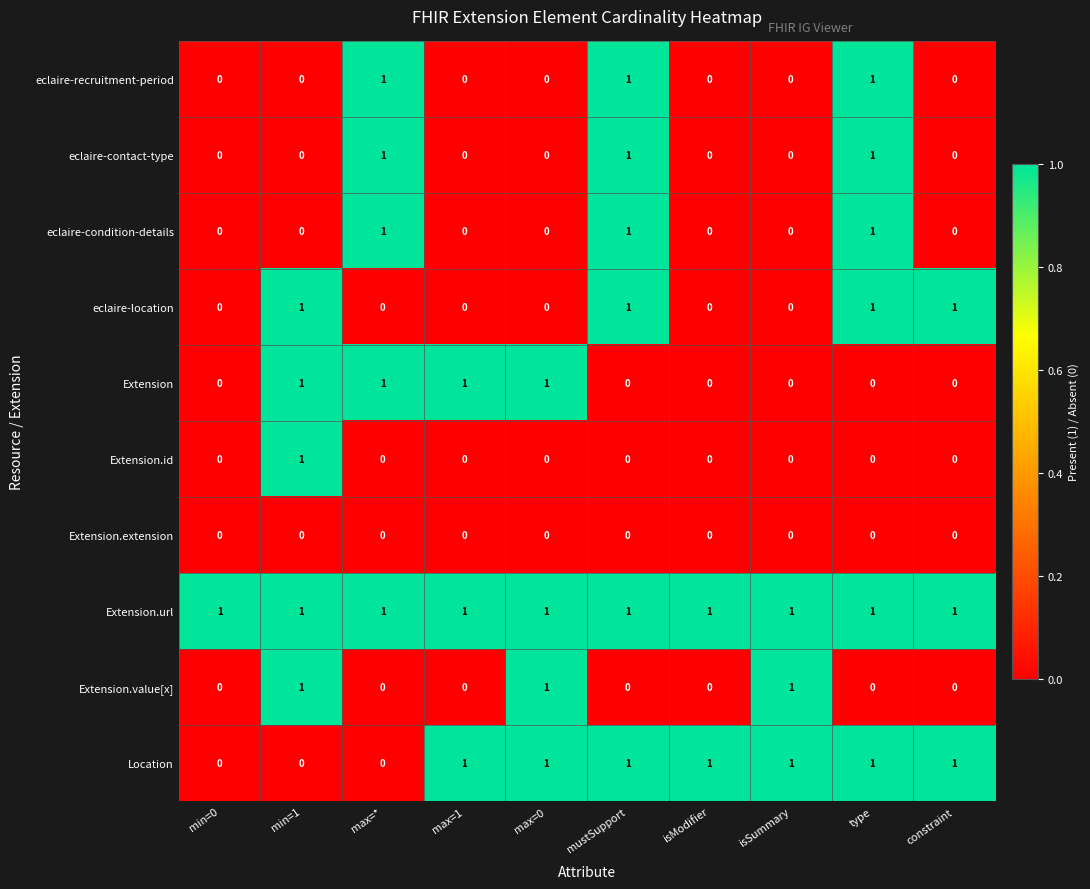

How many categories are shown in the chart?

10